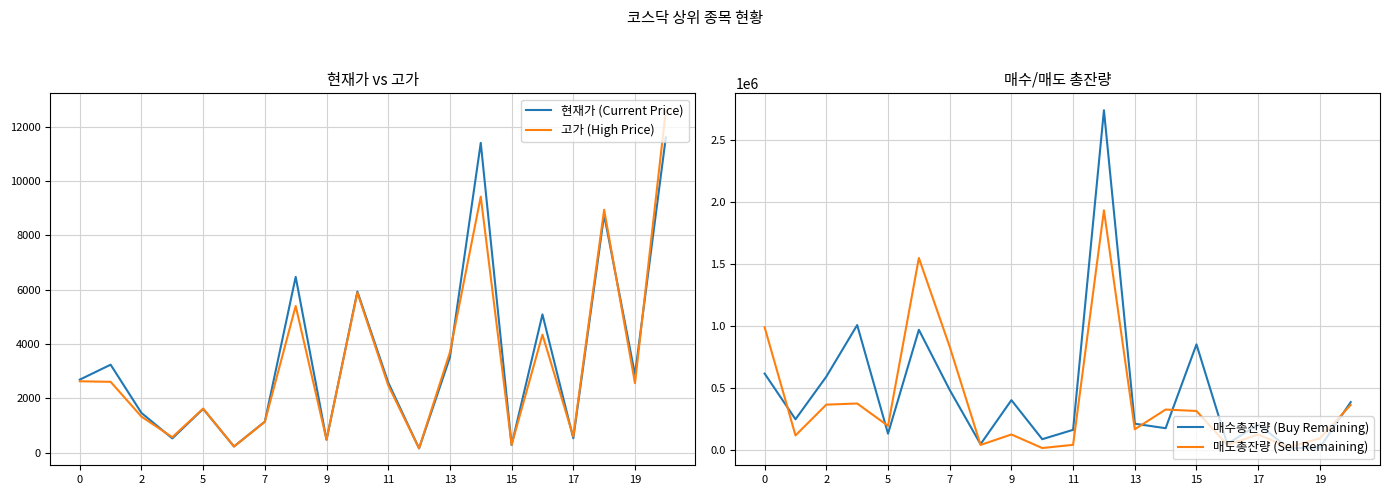

What is the highest value of the 현재가 (Current Price) series?

11600